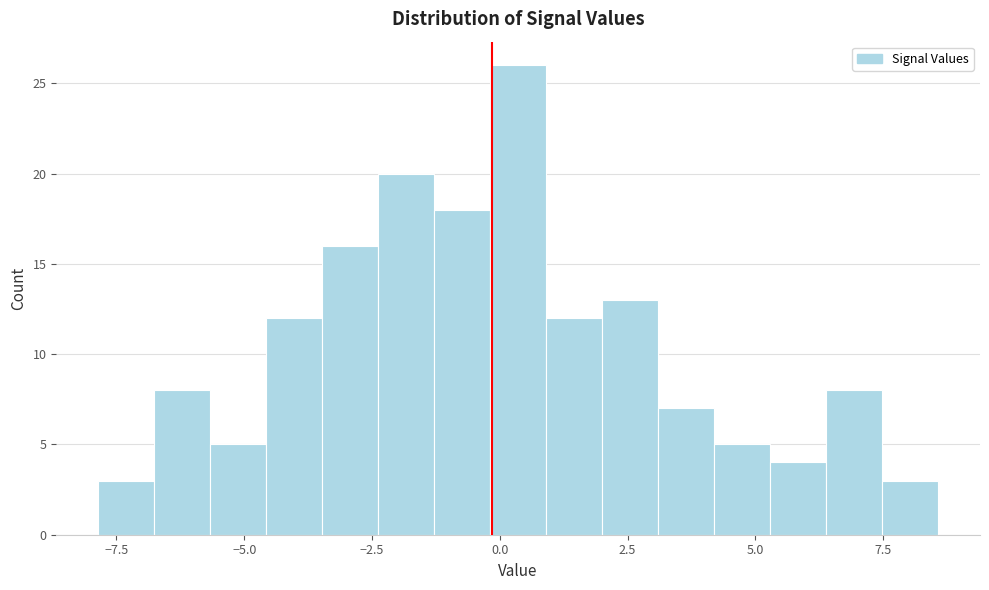

Around what value on the x-axis is the tallest bar? Give the approximate position of its centre, as read against the axis.

0.5